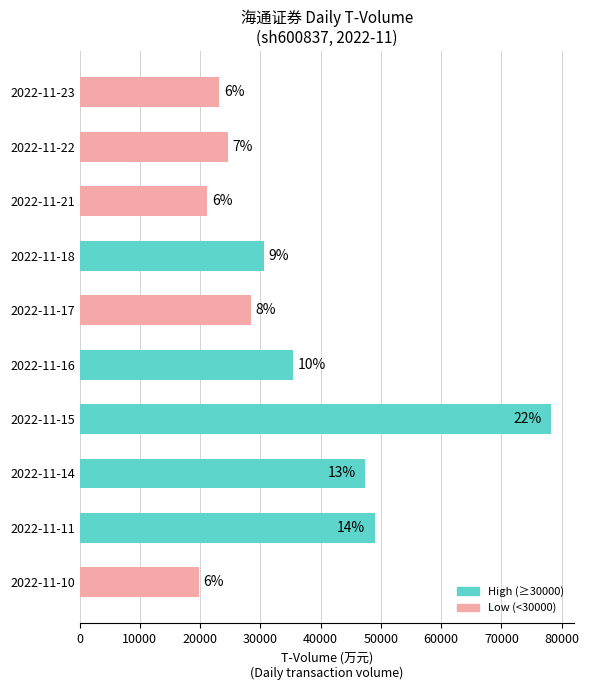

Does the chart contain stacked bars?

No